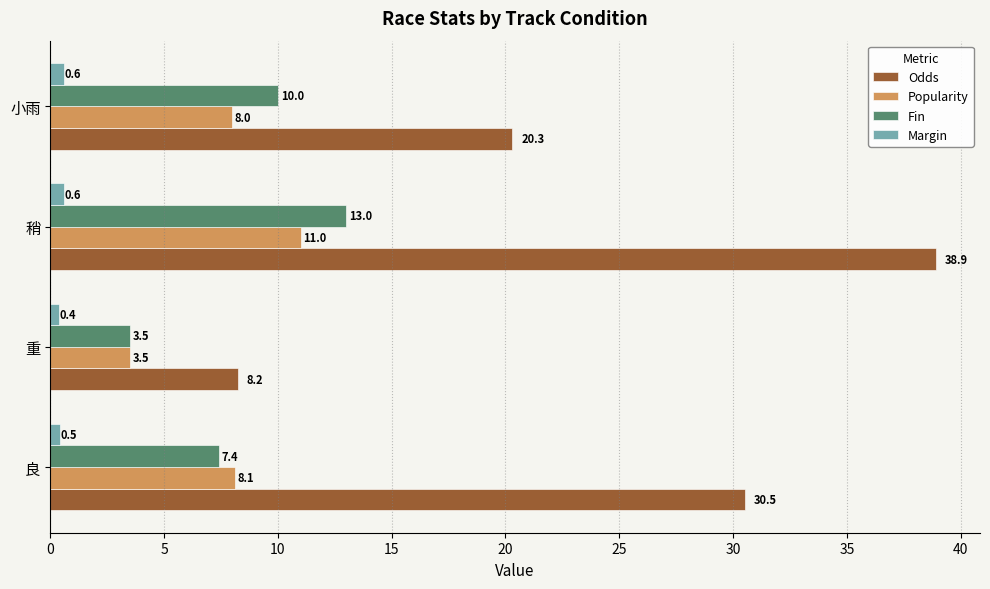

Which series has the largest range (max minus min)?

Odds